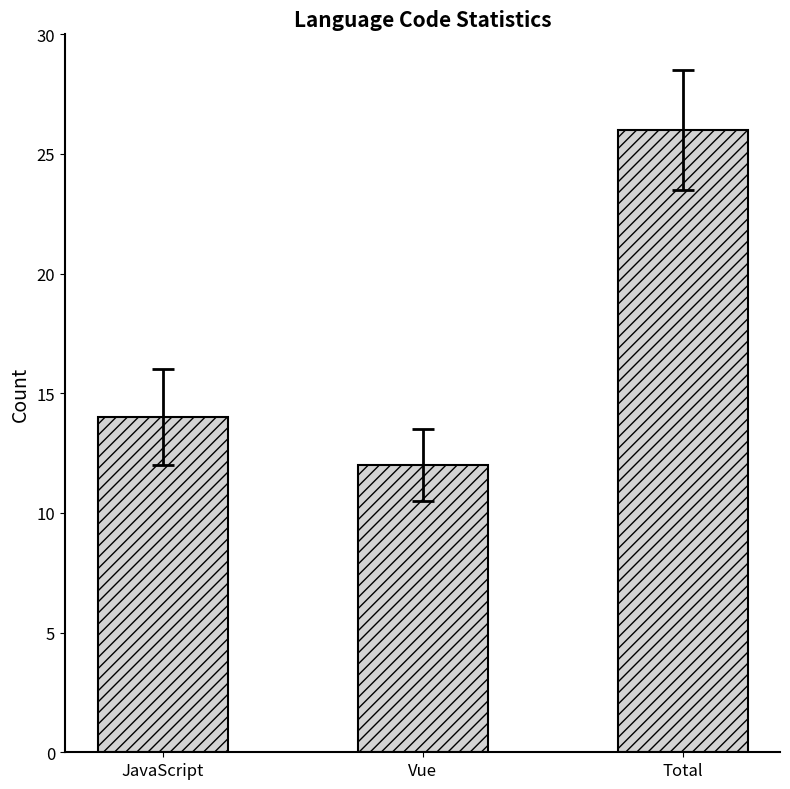

Between Total and Vue, which is larger?

Total